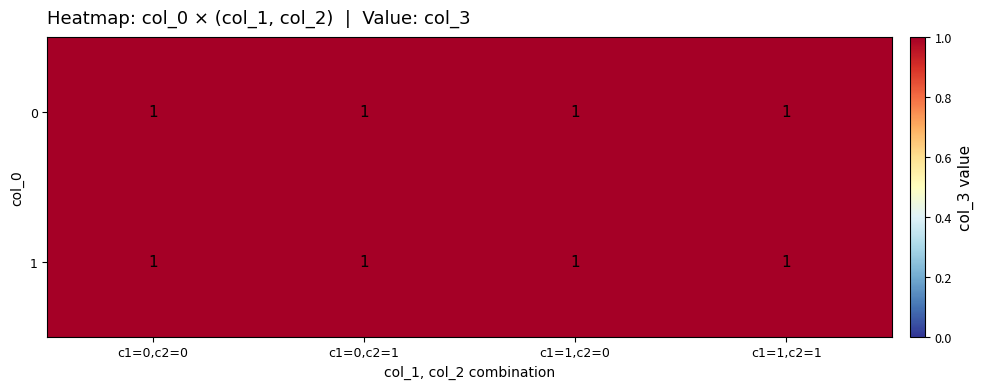

At which label does 1 reach its peak?

4